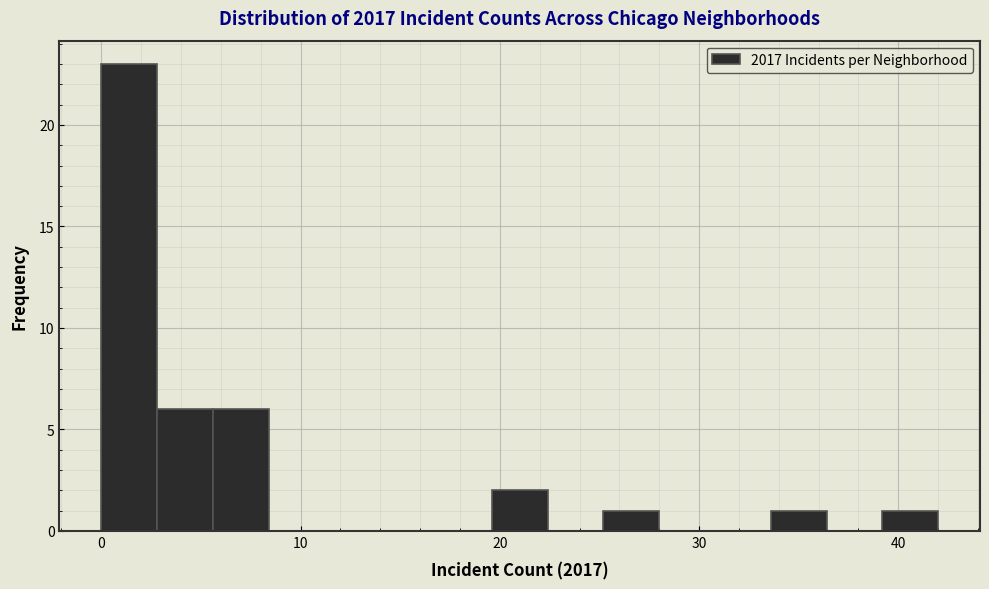

Around what value on the x-axis is the tallest bar? Give the approximate position of its centre, as read against the axis.

1